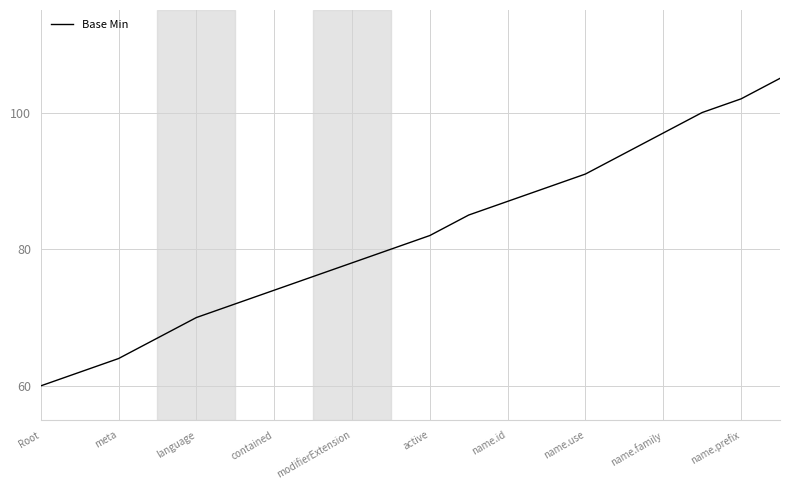

What is the maximum value shown in the chart?

105